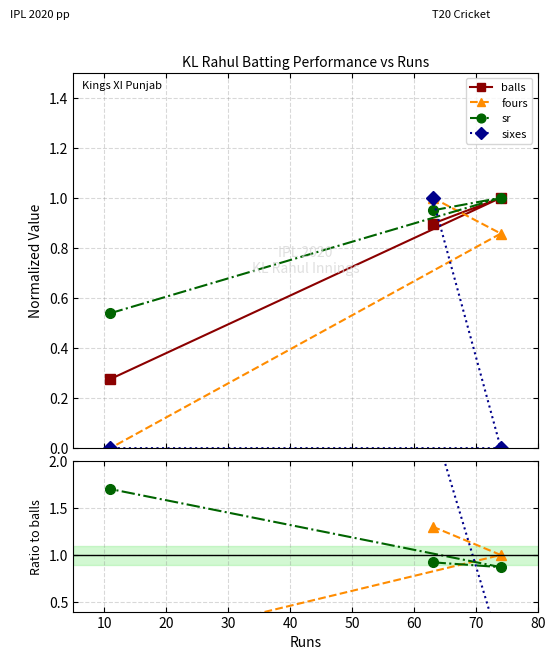

Is it true that sr equals 2.8 at 20?

False